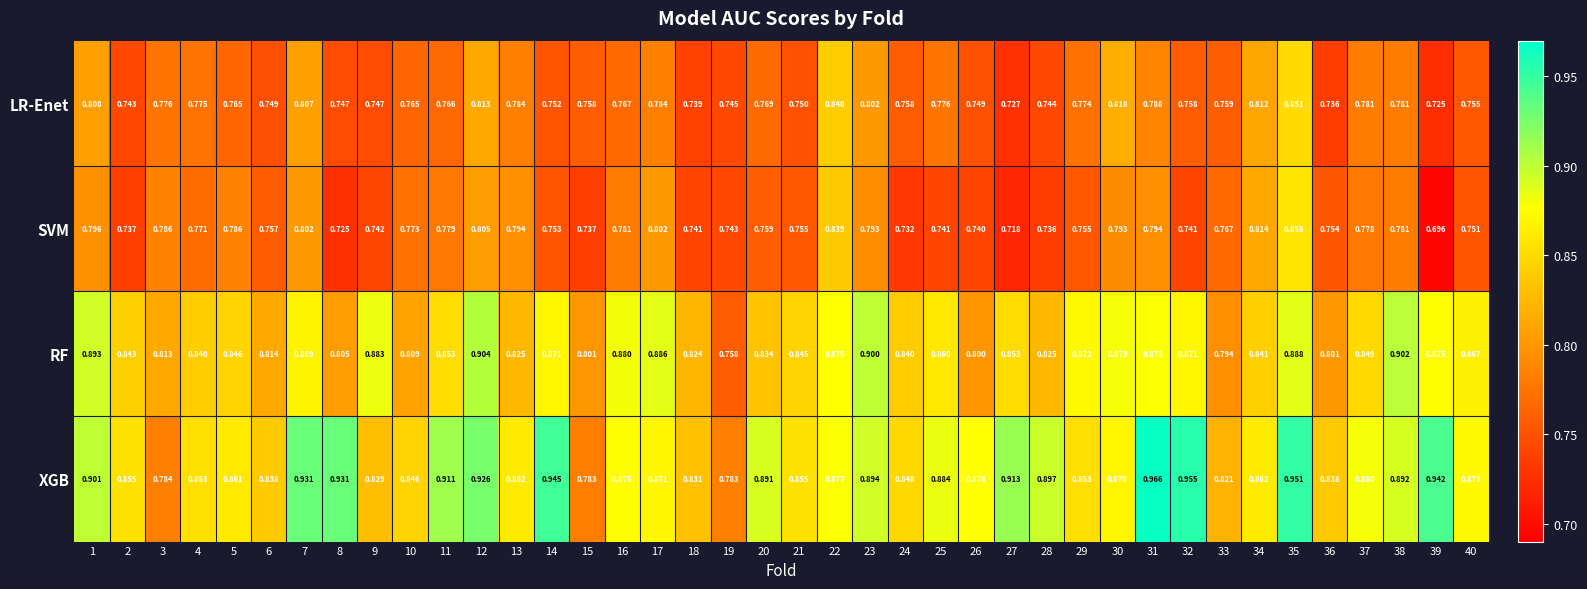

Rank the series by their maximum value, from lowest to highest.

LR-Enet, SVM, RF, XGB